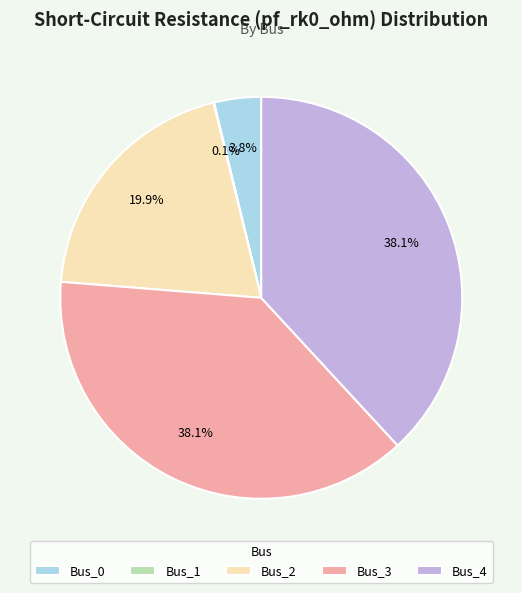

To the nearest percent, what is the difference between the largest and smallest slice percentages?

38%